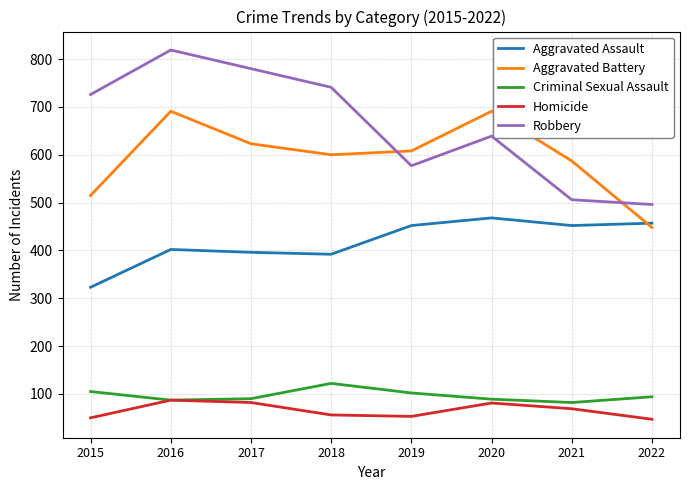

The Aggravated Battery series shows 216 at 2019. True or false?

False